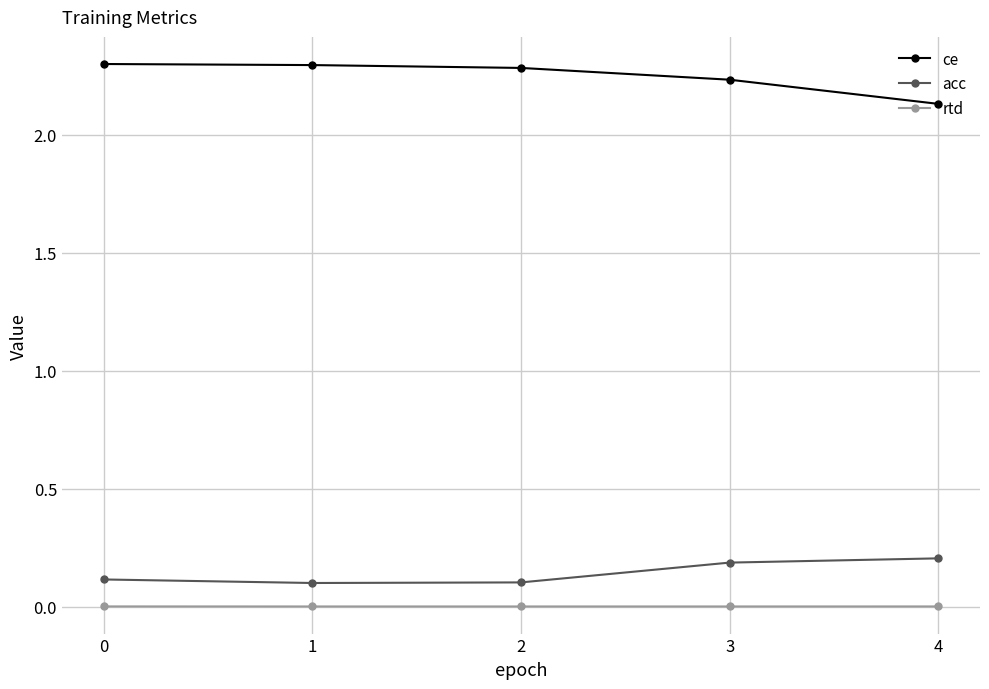

At 1, list the series in order from largest to smallest.

ce, acc, rtd